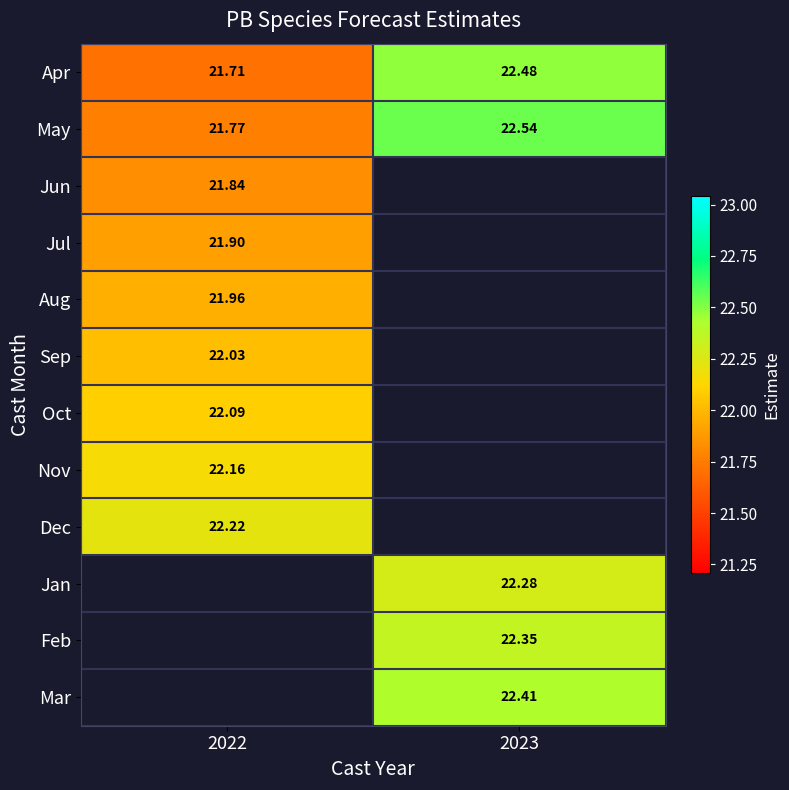

How many data points in Apr are less than 22?

1